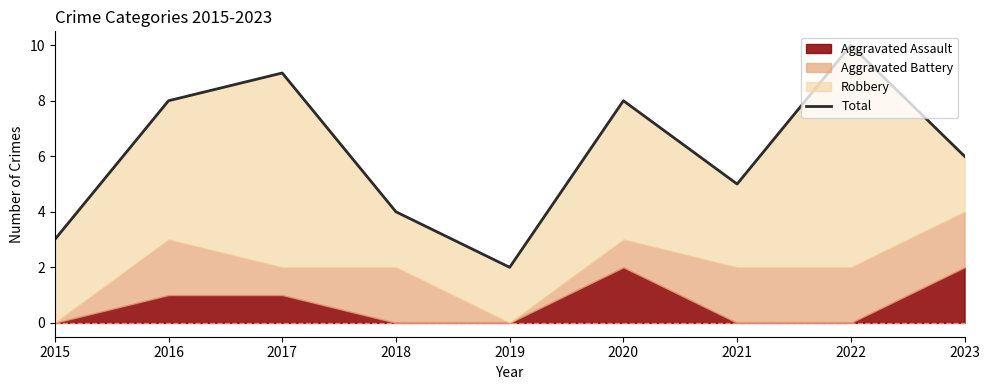

Reading right to left, list all the values displayed in this chart.

2023=6	2022=10	2021=5	2020=8	2019=2	2018=4	2017=9	2016=8	2015=3